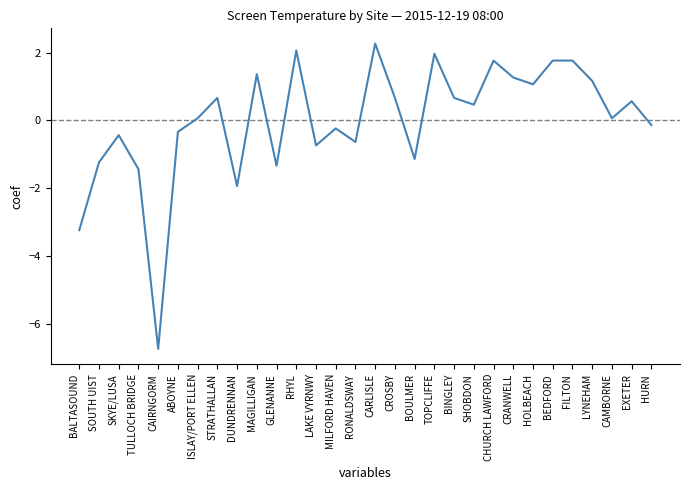

What value does the data have at RHYL?

2.1